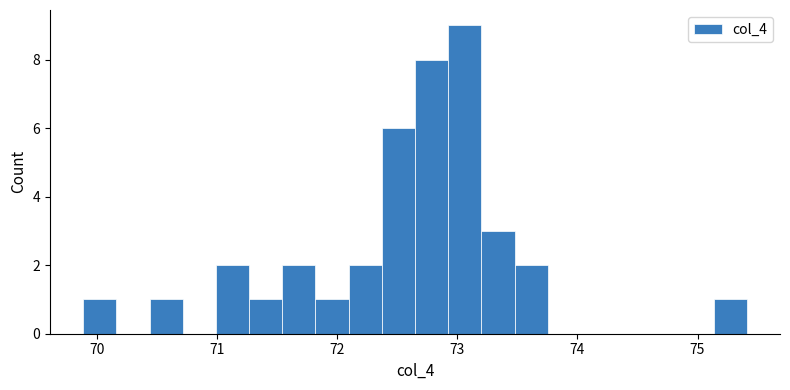

Around what value on the x-axis is the tallest bar? Give the approximate position of its centre, as read against the axis.

73.1